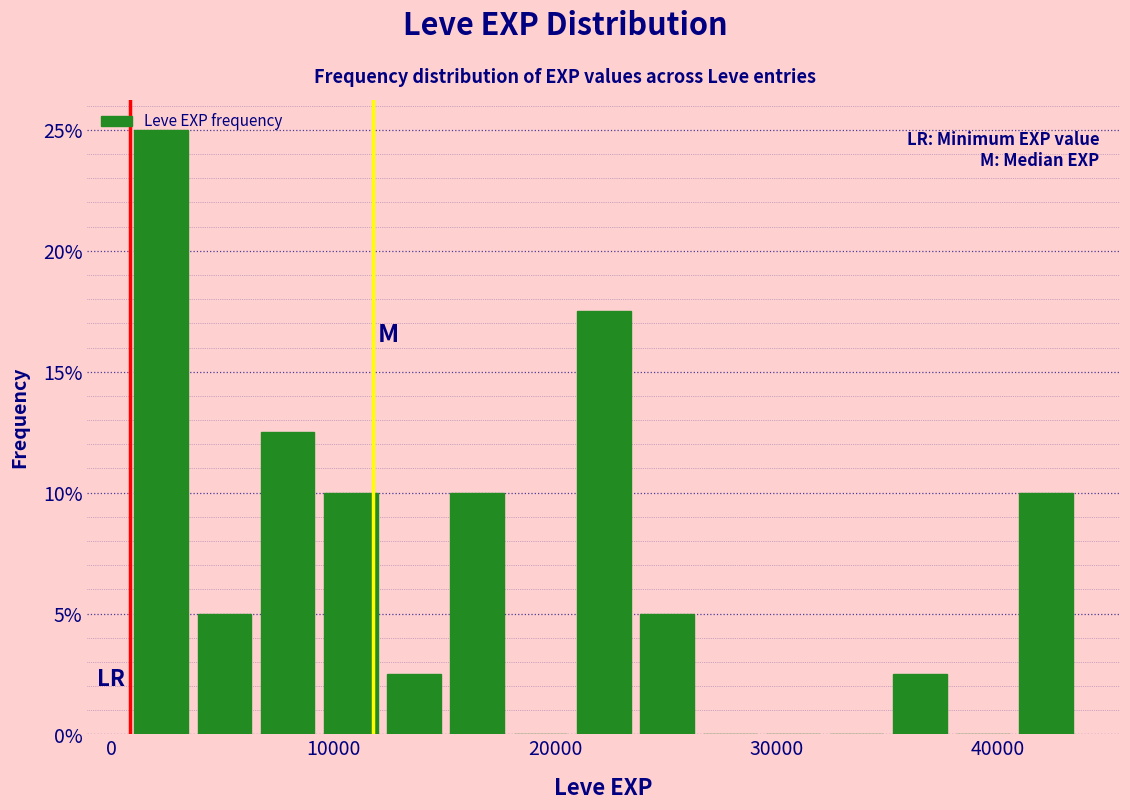

Around what value on the x-axis is the tallest bar? Give the approximate position of its centre, as read against the axis.

2000